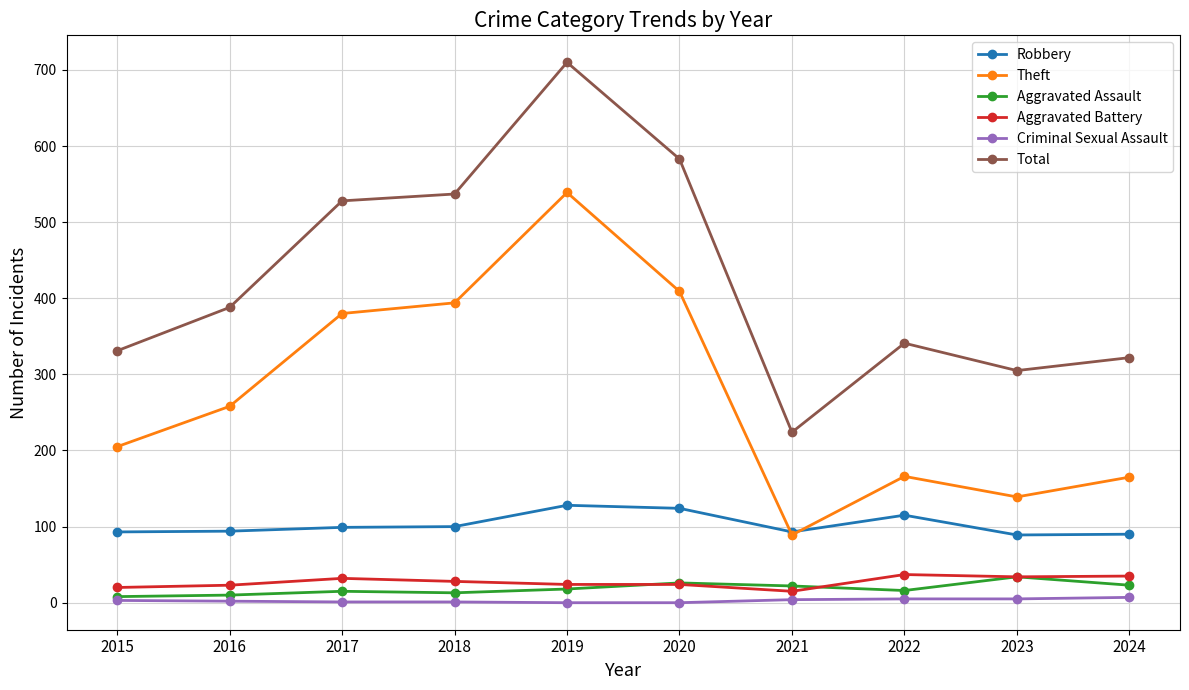

What is the lowest value of the Total series?

224